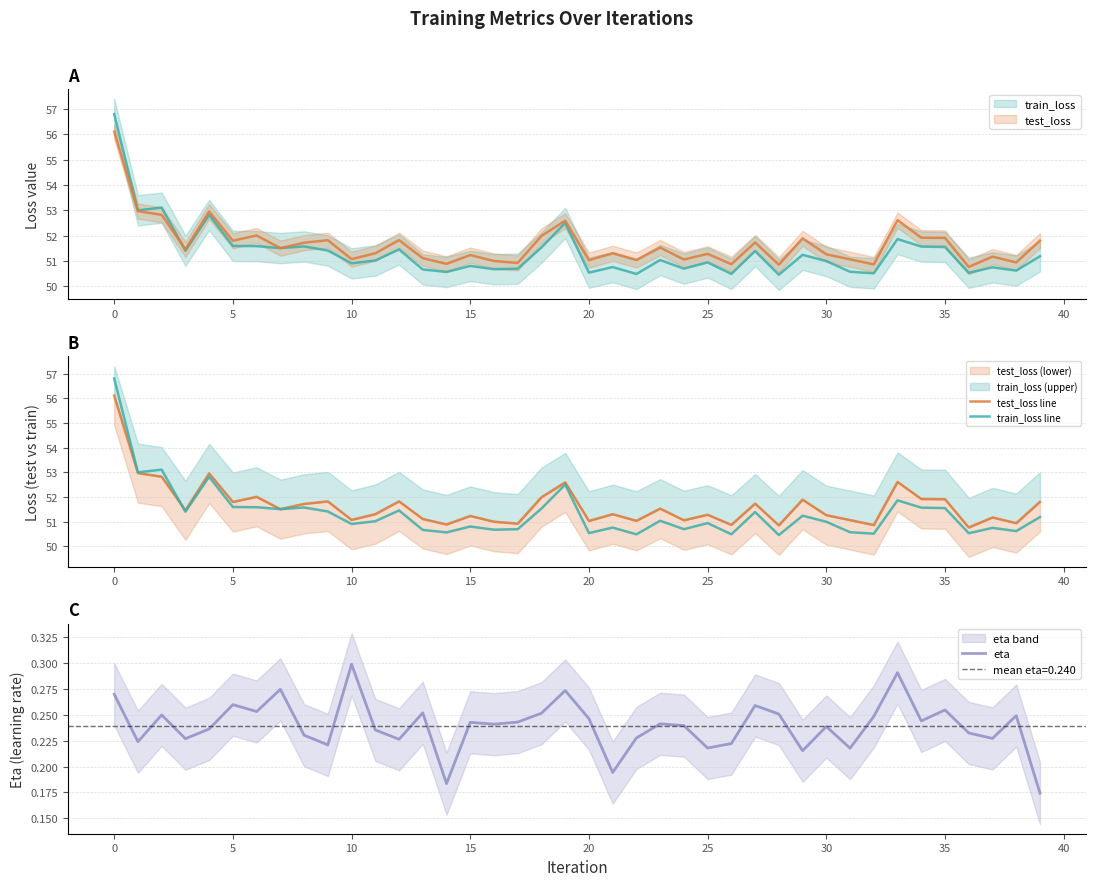

At which label is eta closest to 0?

39